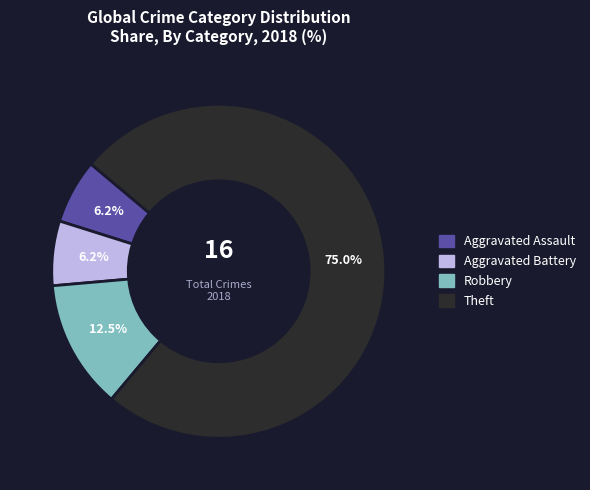

Which category has the biggest portion of the pie?

Theft